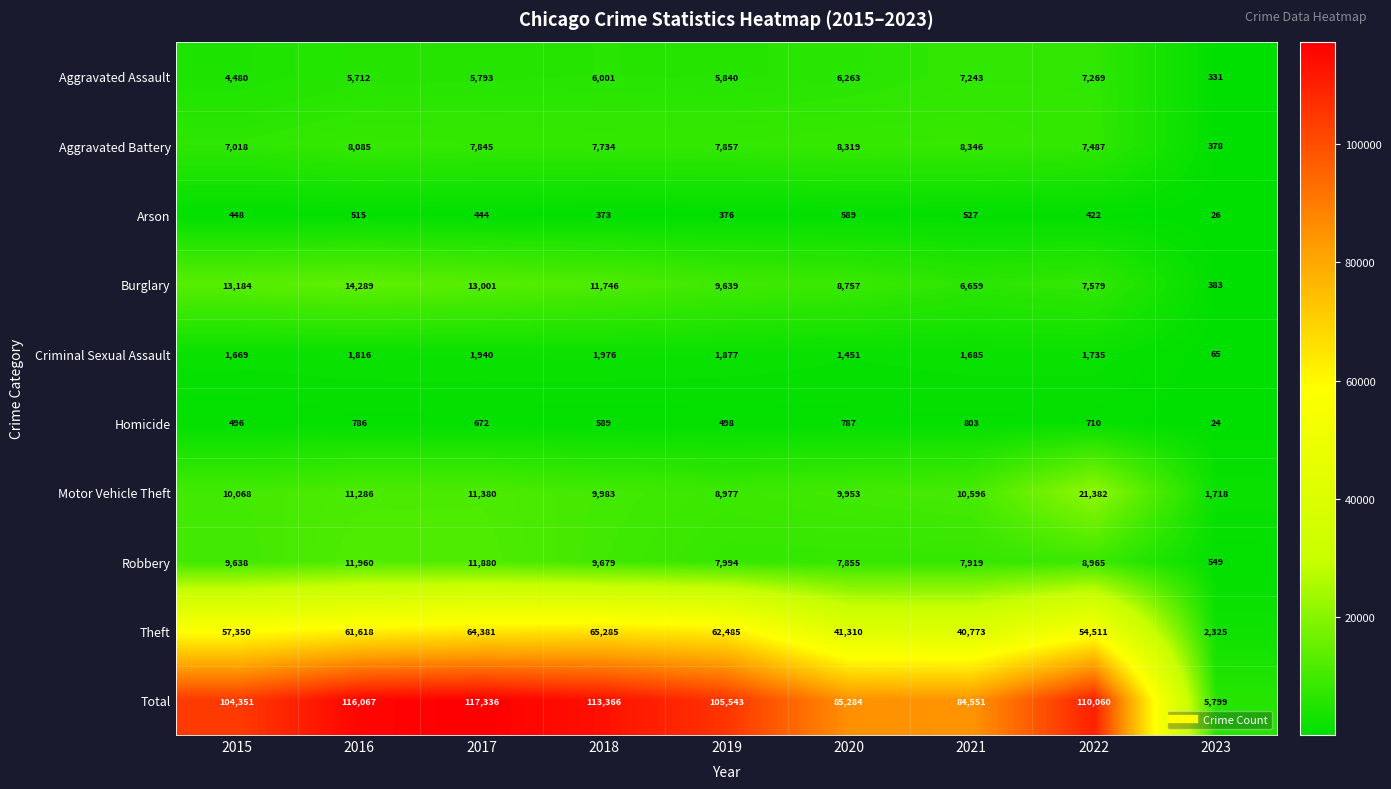

What is the spread (max minus min) of values at 2022?

109638